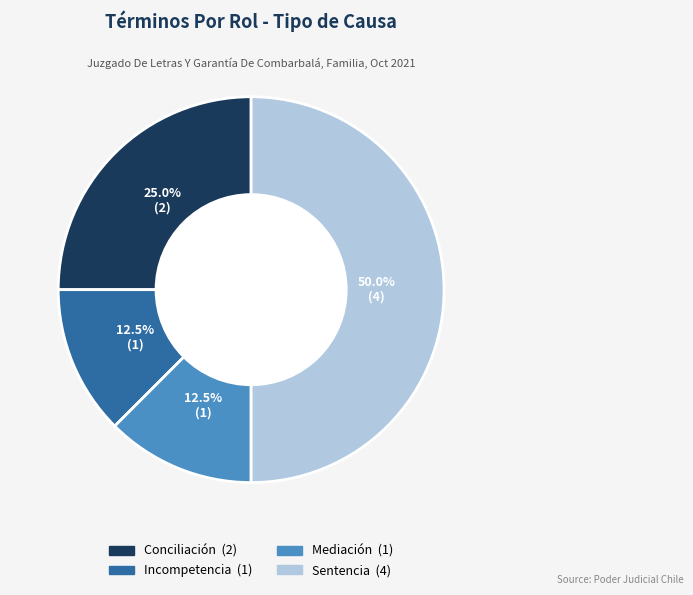

To the nearest percent, what is the average slice percentage?

25%